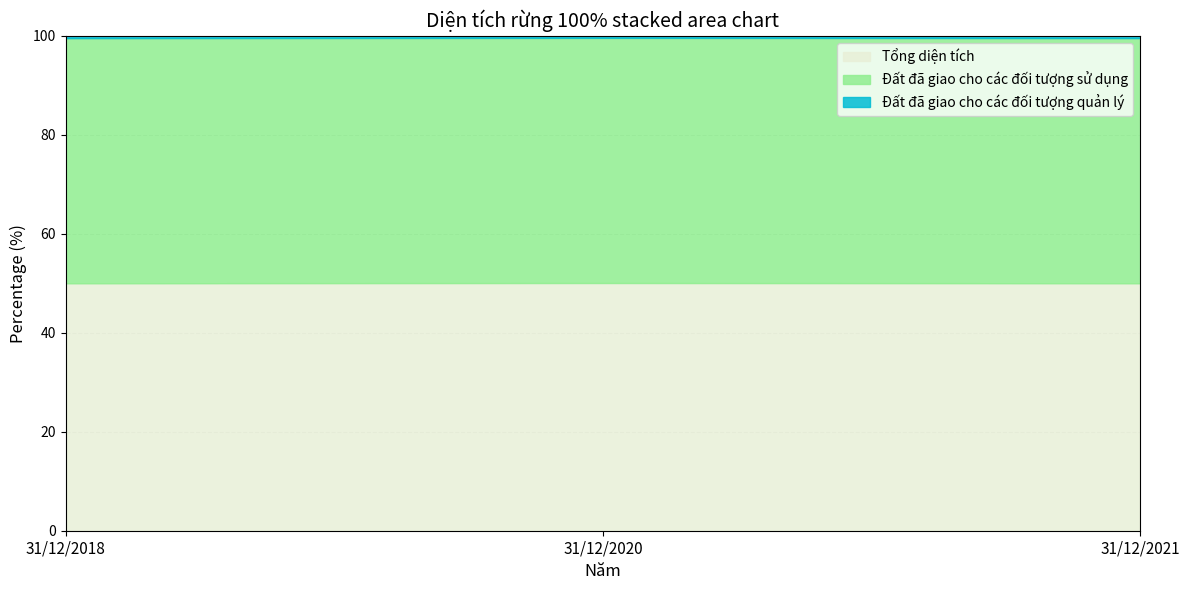

Reading left to right, what are all the values shown in this chart?

Tổng diện tích: 31/12/2018=279.9	31/12/2020=314.0	31/12/2021=318.1
Đất đã giao cho các đối tượng sử dụng: 31/12/2018=277.3	31/12/2020=310.7	31/12/2021=315.2
Đất đã giao cho các đối tượng quản lý: 31/12/2018=2.6	31/12/2020=2.6	31/12/2021=2.9